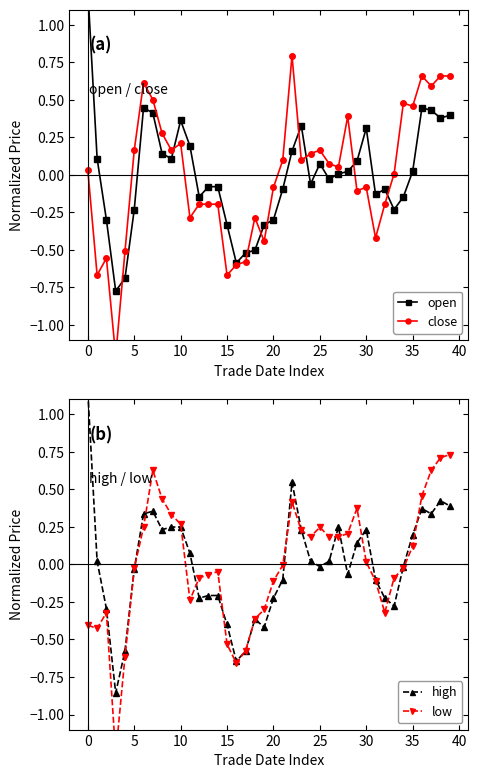

How many values in open are above zero?

20